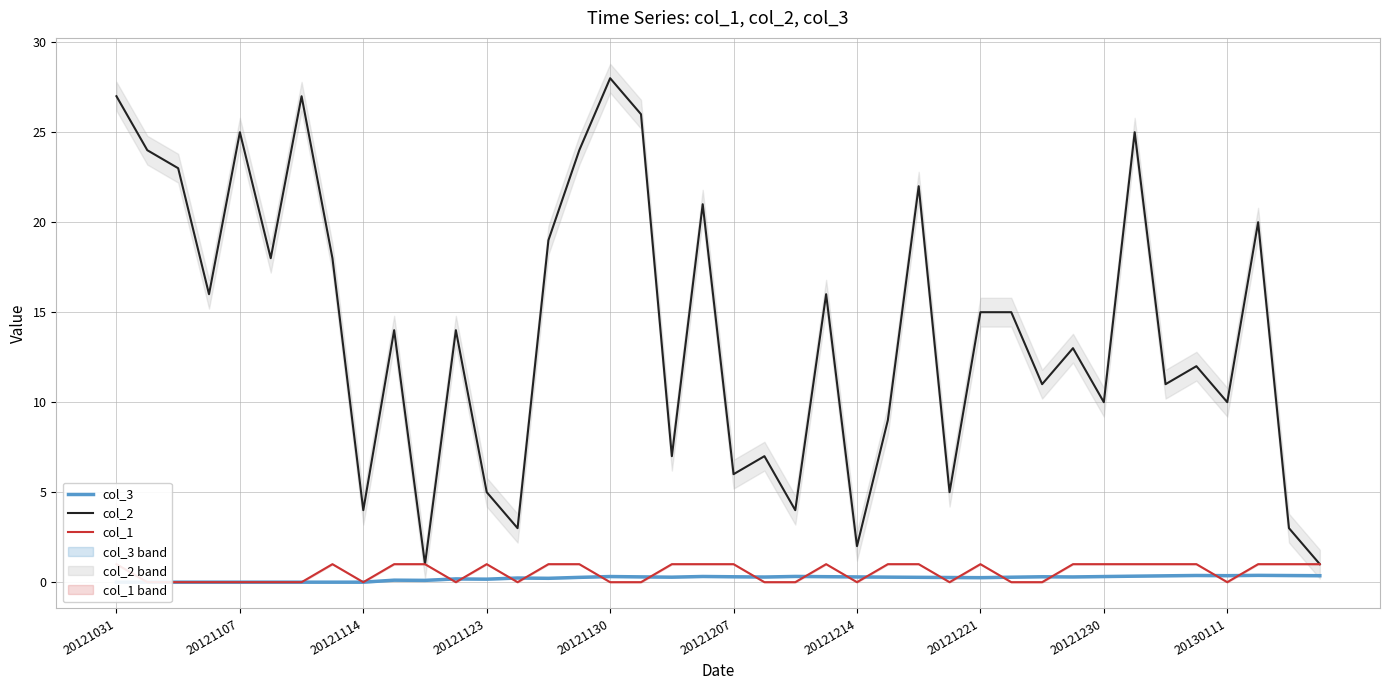

What is the maximum value for col_3?

0.4